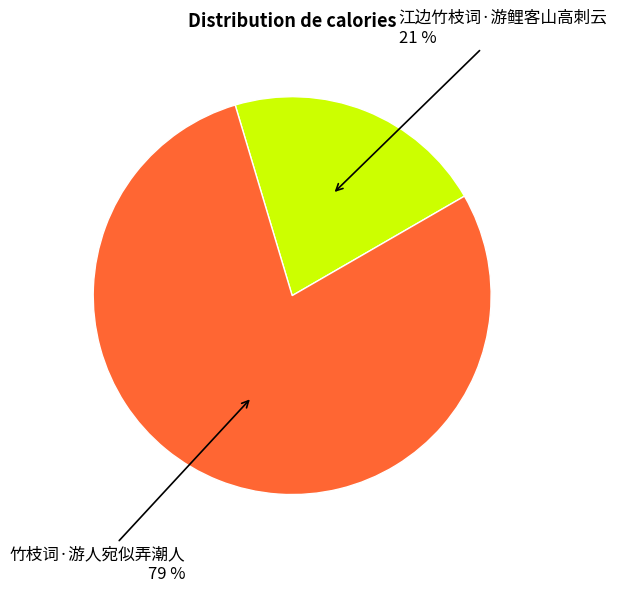

To the nearest percent, what is the average slice percentage?

50%